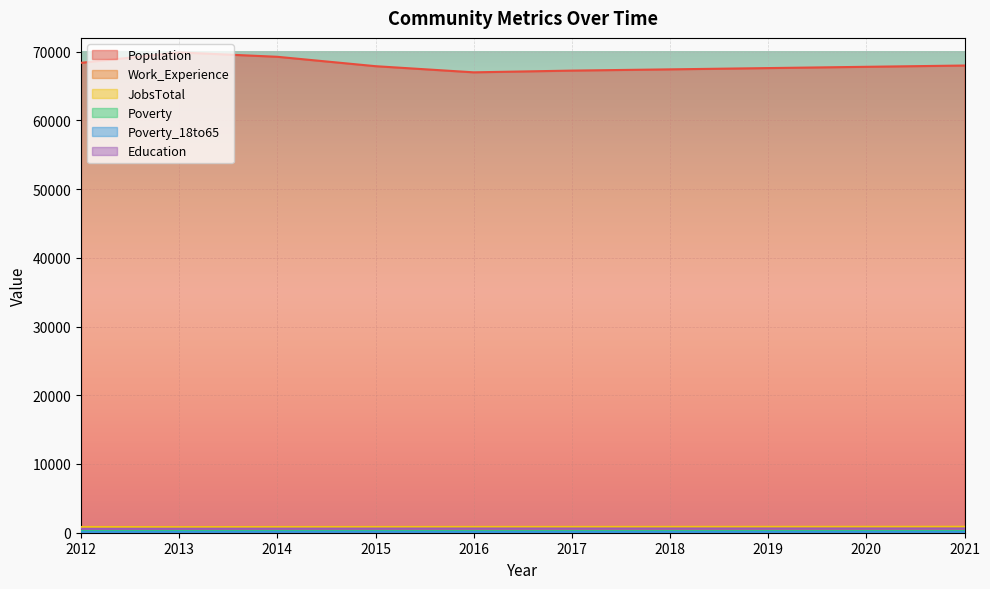

What is the difference between the maximum and minimum values in the Poverty series?

27